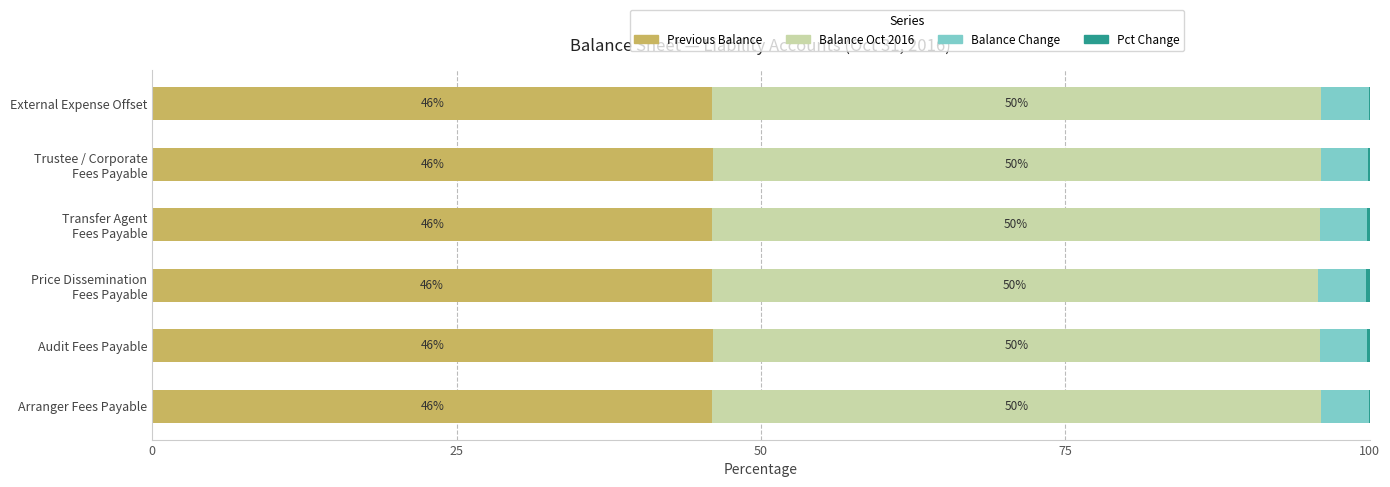

What is the highest value of the Previous Balance series?

46.1